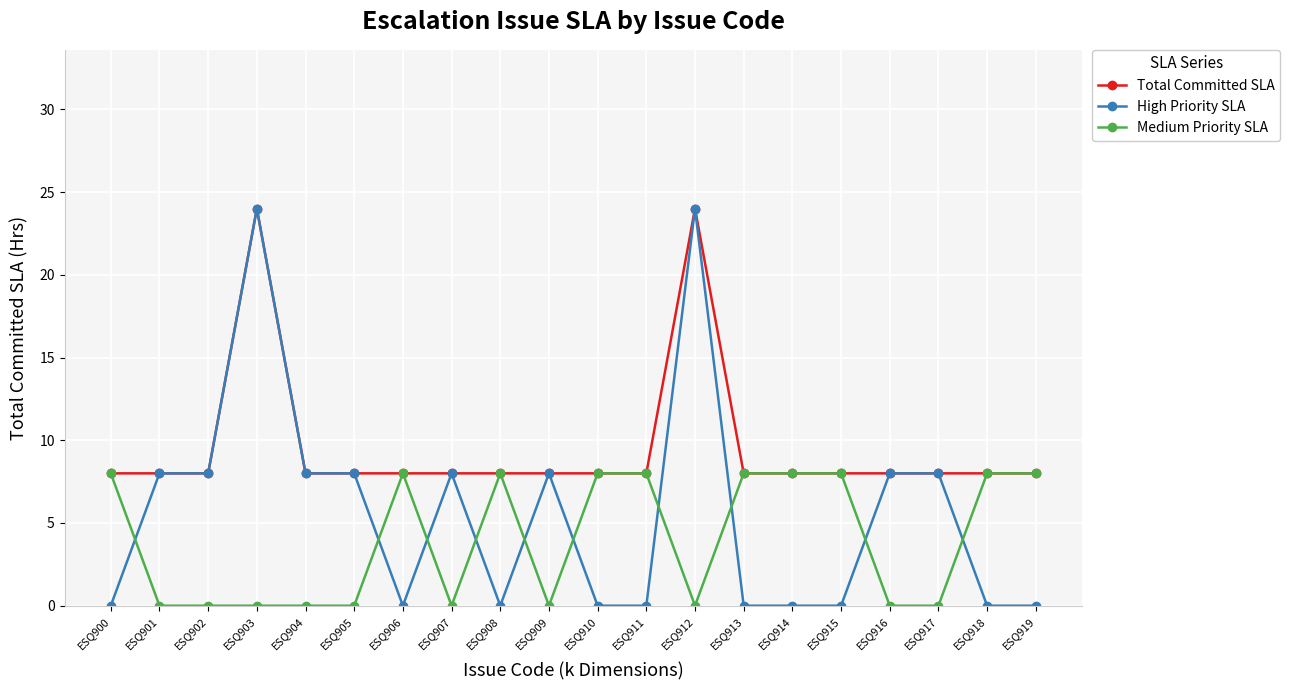

What value does the Total Committed SLA series have at ESQ905?

8